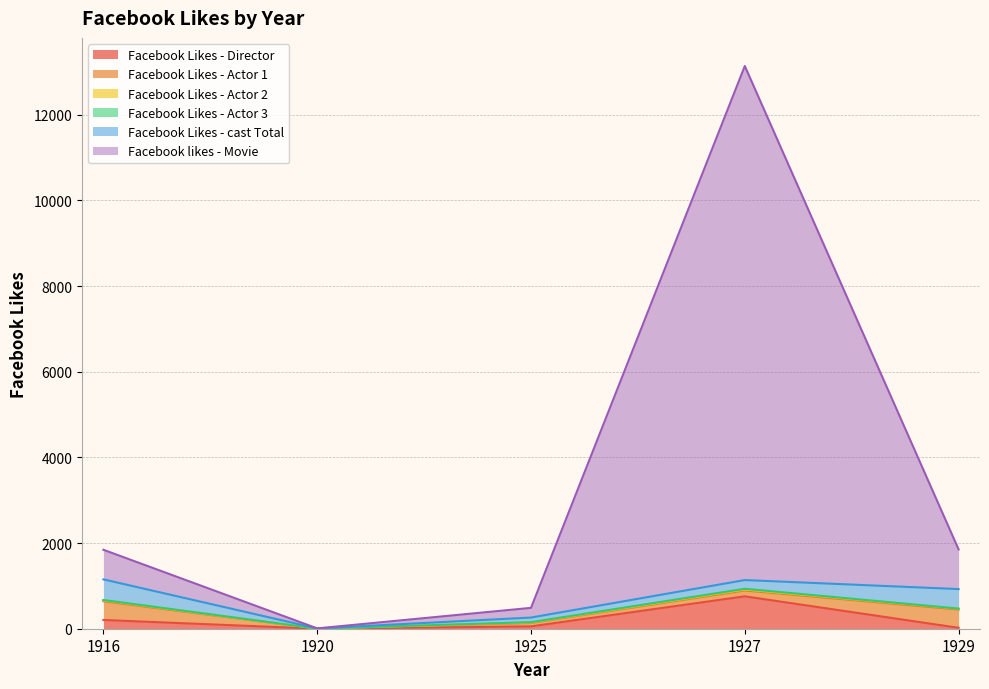

How many lines are shown in the chart?

6